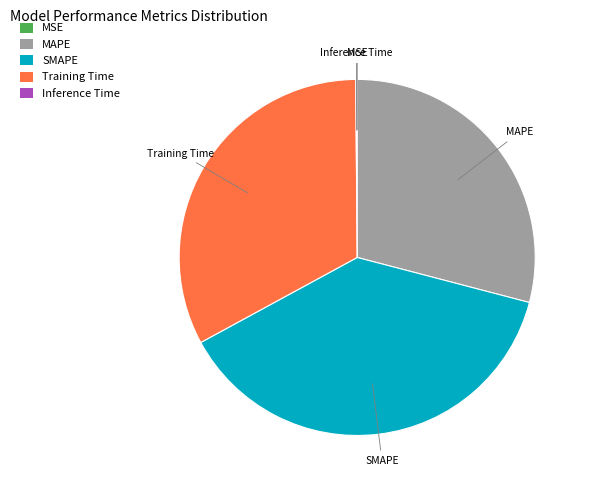

The Training Time slice represents 33% of the pie. True or false?

True